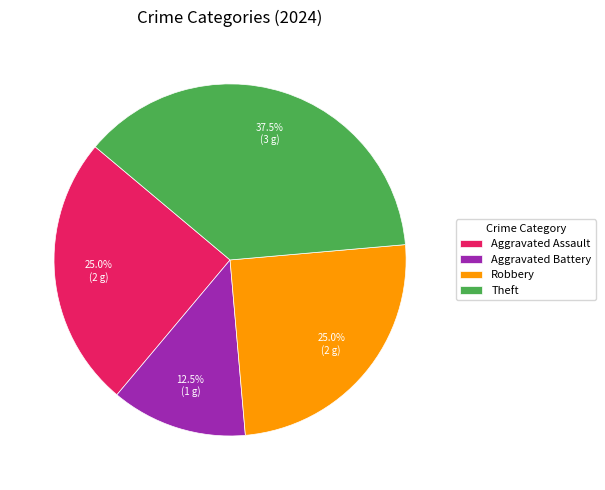

To the nearest percent, what is the average slice percentage?

25%